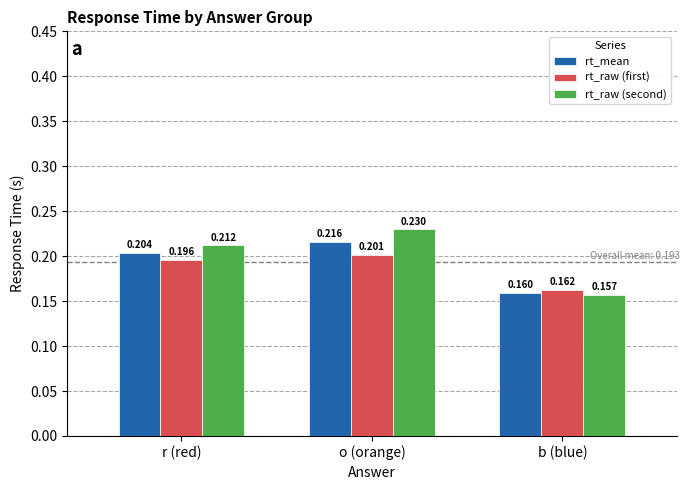

Is it true that rt_mean equals 0.1 at r (red)?

False